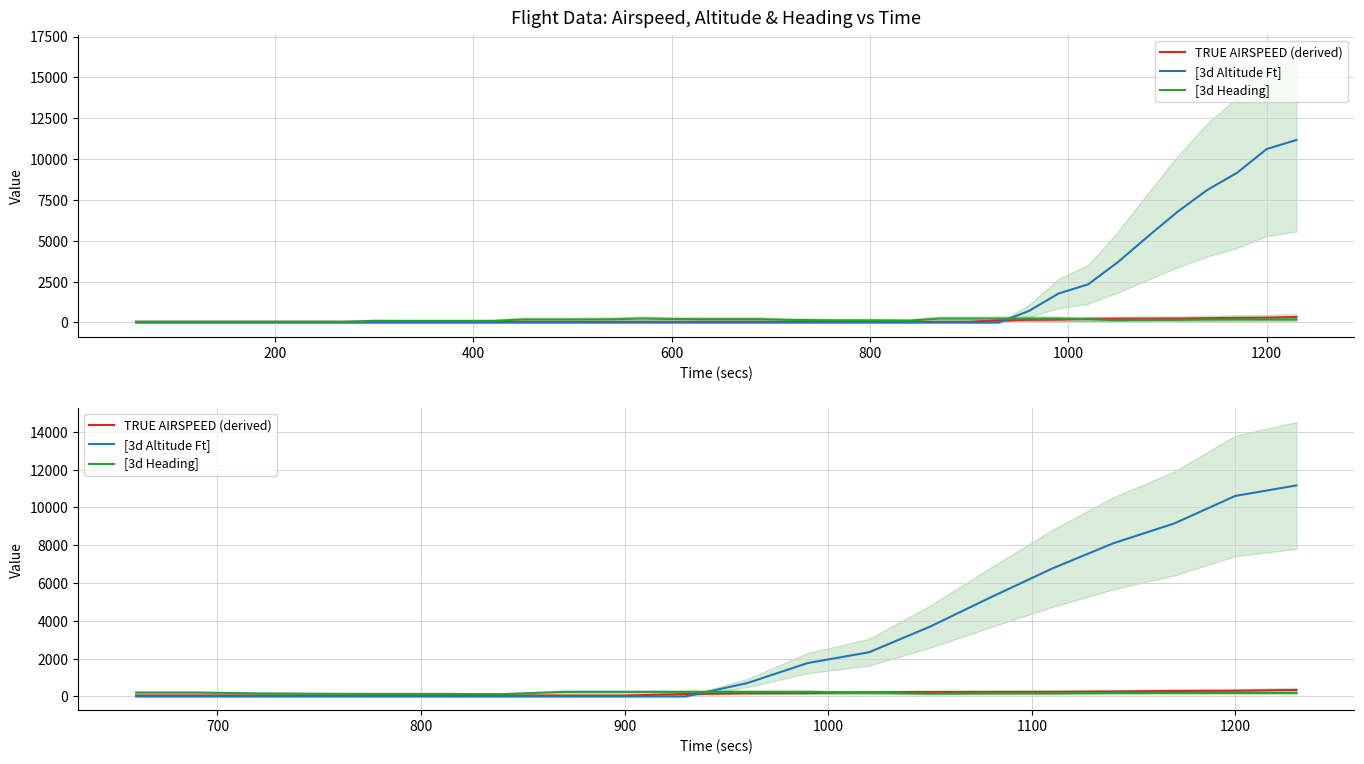

How many interior local valleys does the TRUE AIRSPEED (derived) series have?

1